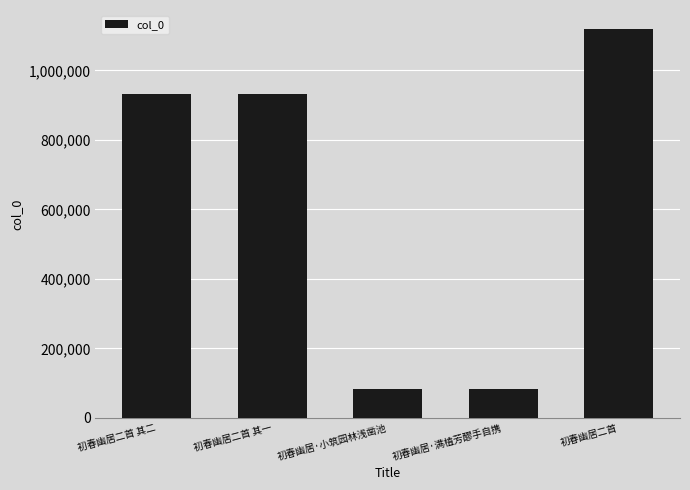

What is the sum of the values at 初春幽居二首 其一 and 初春幽居二首 其二?

1863935